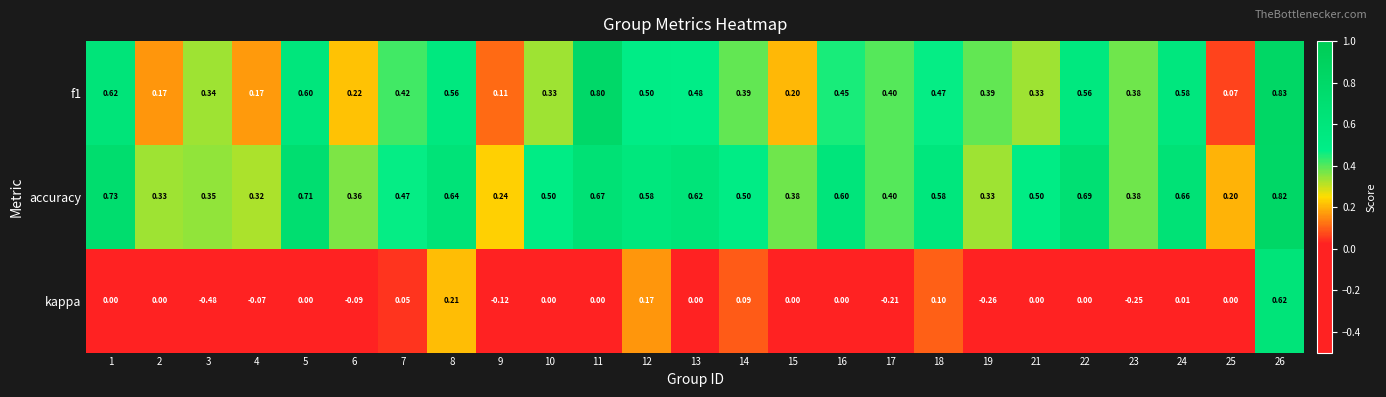

Which series has the widest spread of values?

kappa